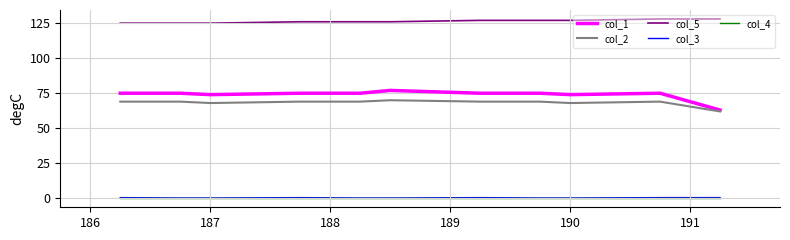

Reading left to right, transcribe all the data shown in this chart.

col_1: 75.0	75.0	74.0	74.0	75.0	75.0	77.0	77.0	75.0	75.0	74.0	74.0	75.0	63.0
col_2: 69.0	69.0	68.0	68.0	69.0	69.0	70.0	70.0	69.0	69.0	68.0	68.0	69.0	62.0
col_5: 125.0	125.0	125.0	125.0	126.0	126.0	126.0	126.0	127.0	127.0	127.0	127.0	128.0	128.0
col_3: 0.5	0.2	0.2	0.2	0.5	0.2	0.2	0.2	0.5	0.2	0.2	0.2	0.5	0.5
col_4: 0.0	0.0	0.0	0.0	0.0	0.0	0.0	0.0	0.0	0.0	0.0	0.0	0.0	0.0